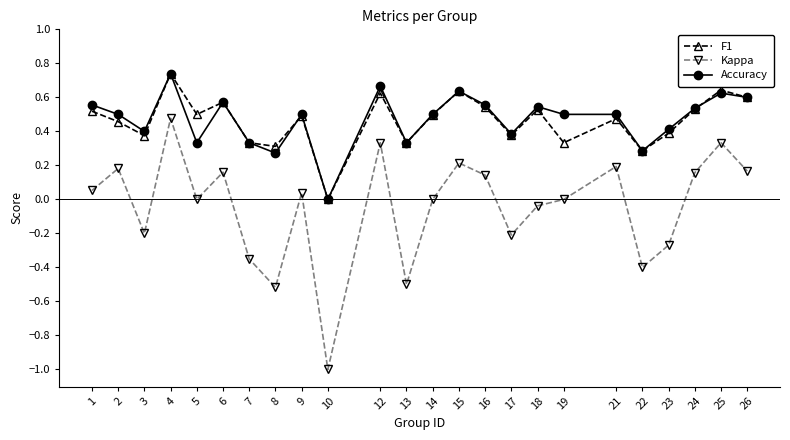

Which series changed the most between 2 and 5?

Kappa